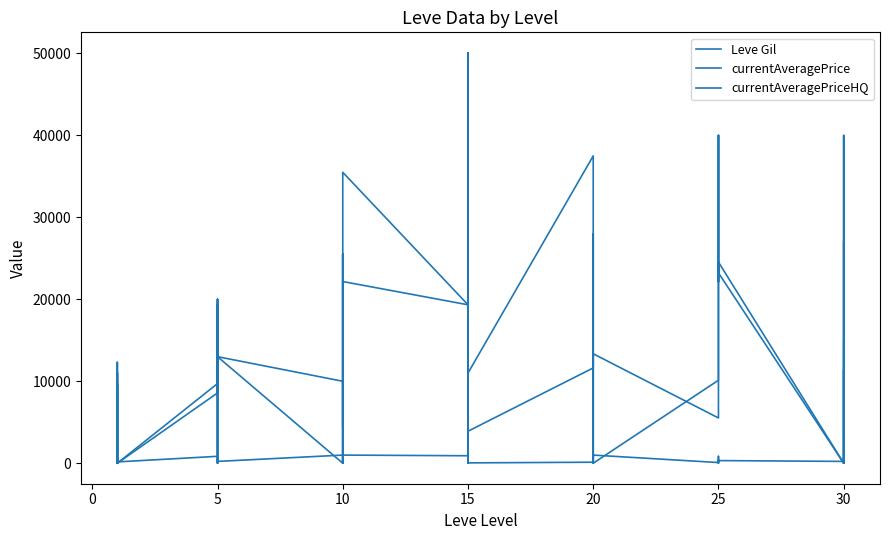

How many times do currentAveragePriceHQ and Leve Gil cross each other?

19